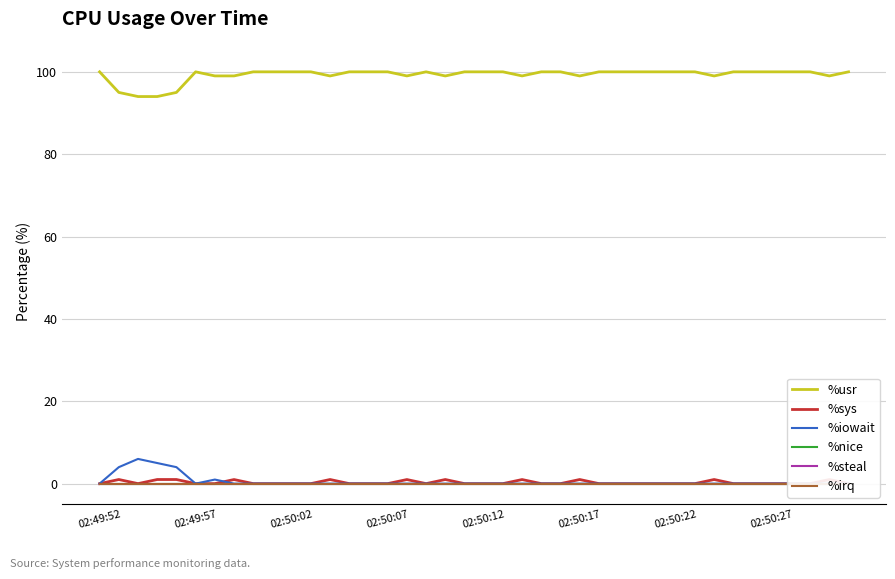

List the labels in order of %irq value, largest first.

02:49:52, 02:49:57, 02:50:02, 02:50:07, 02:50:12, 02:50:17, 02:50:22, 02:50:27, 8, 9, 10, 11, 12, 13, 14, 15, 16, 17, 18, 19, 20, 21, 22, 23, 24, 25, 26, 27, 28, 29, 30, 31, 32, 33, 34, 35, 36, 37, 38, 39